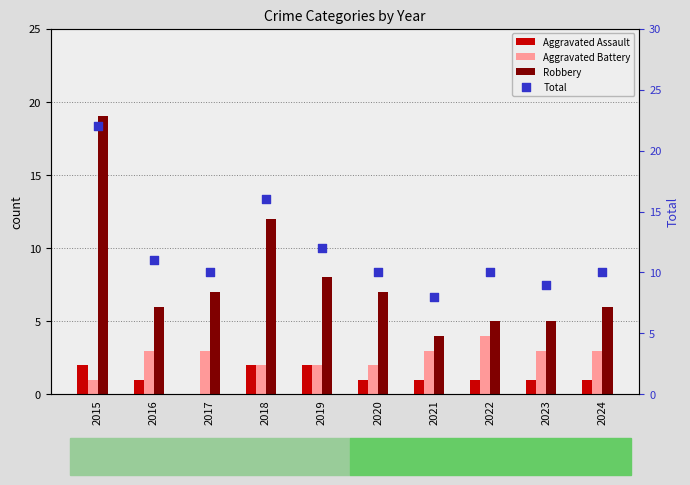

At how many categories does at least one series exceed 6?

10